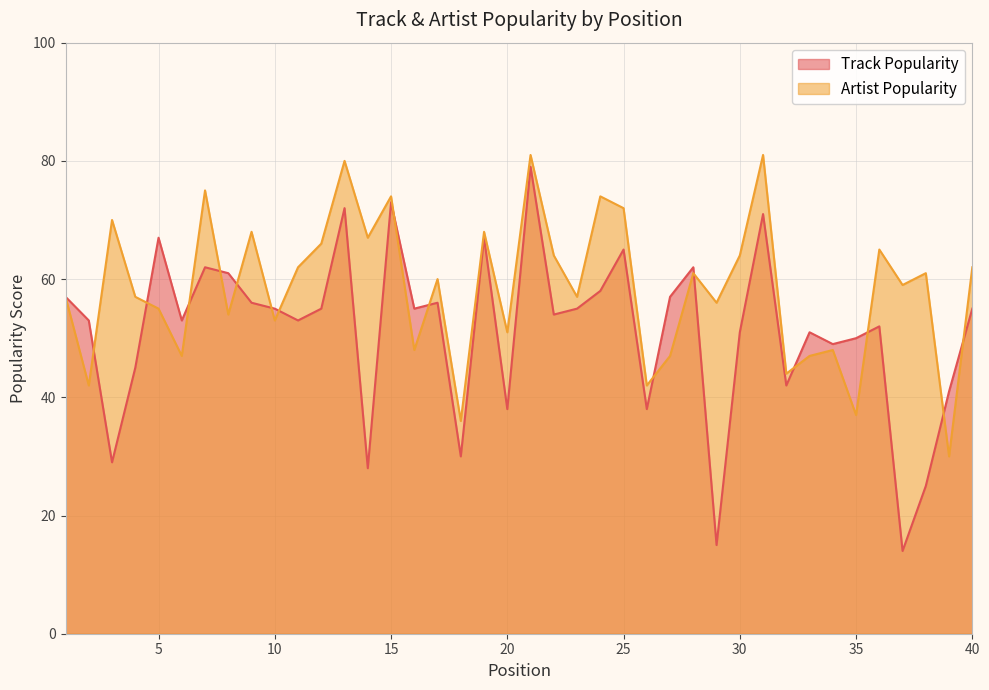

Reading left to right, extract all data points from this chart.

Track Popularity: 1=57	2=53	3=29	4=45	5=67	6=53	7=62	8=61	9=56	10=55	11=53	12=55	13=72	14=28	15=73	16=55	17=56	18=30	19=67	20=38	21=79	22=54	23=55	24=58	25=65	26=38	27=57	28=62	29=15	30=51	31=71	32=42	33=51	34=49	35=50	36=52	37=14	38=25	39=41	40=55
Artist Popularity: 1=57	2=42	3=70	4=57	5=55	6=47	7=75	8=54	9=68	10=53	11=62	12=66	13=80	14=67	15=74	16=48	17=60	18=36	19=68	20=51	21=81	22=64	23=57	24=74	25=72	26=42	27=47	28=61	29=56	30=64	31=81	32=44	33=47	34=48	35=37	36=65	37=59	38=61	39=30	40=62